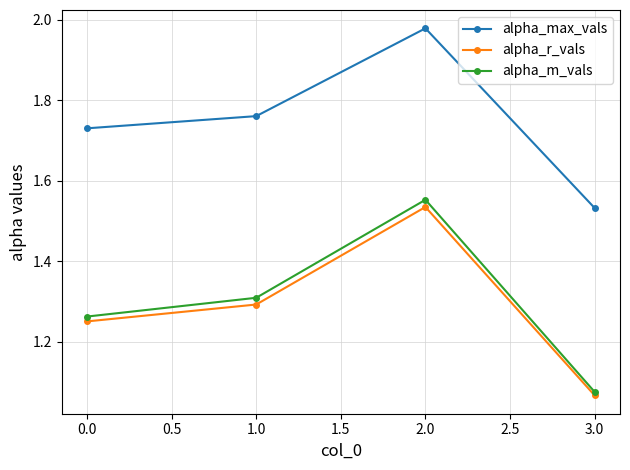

Where is alpha_r_vals nearest to the value 1?

3.0